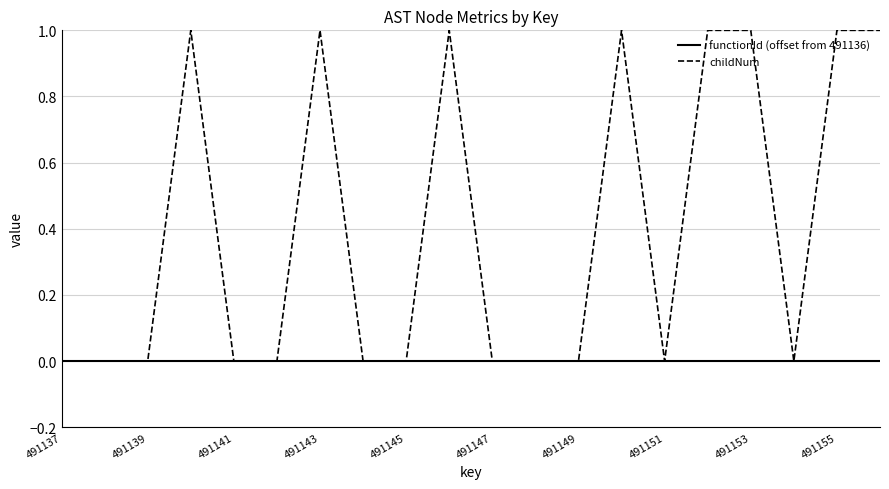

Rank the series by their average value, from lowest to highest.

functionId (offset from 491136), childNum